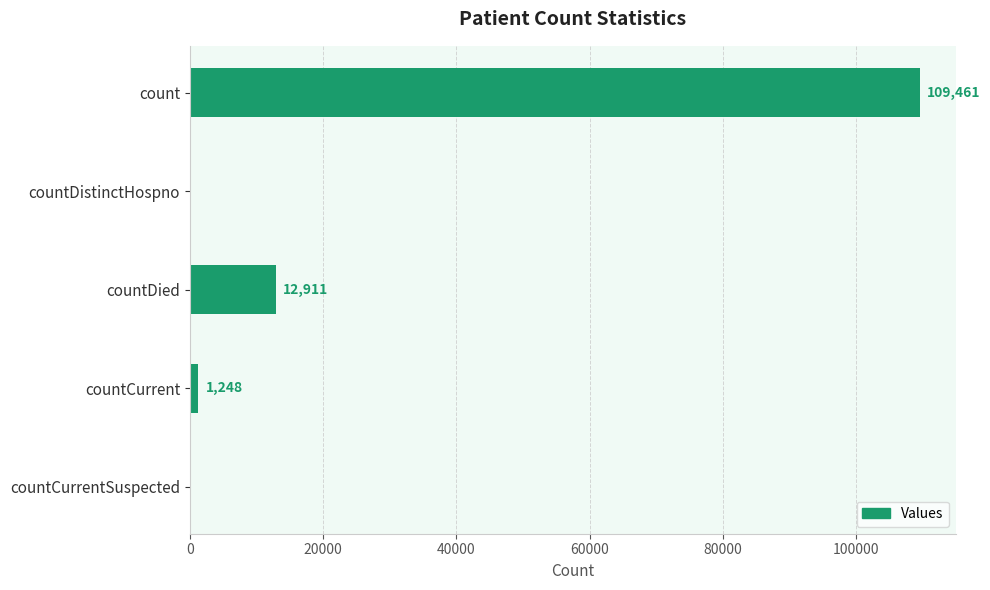

Does the chart contain stacked bars?

No